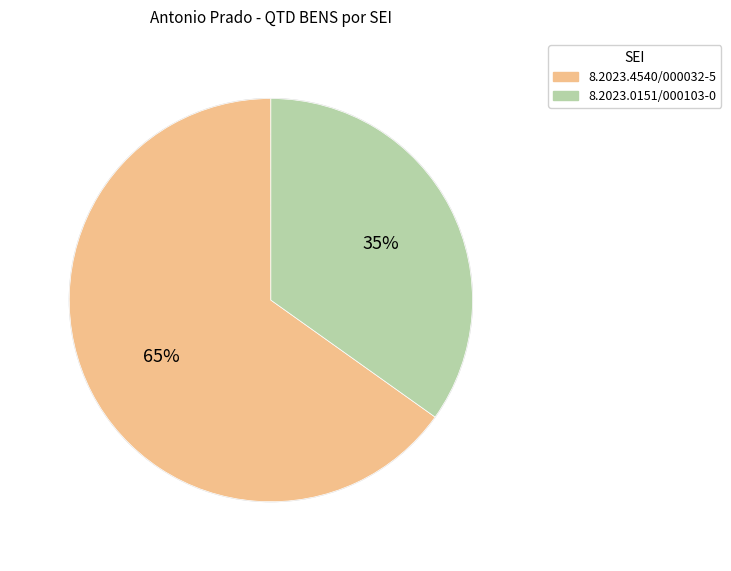

Approximately how many times larger is the value at 8.2023.4540/000032-5 compared to 8.2023.0151/000103-0?

1.9